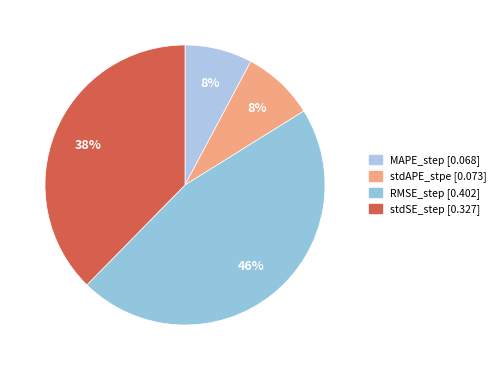

How many slices are in this pie chart?

4